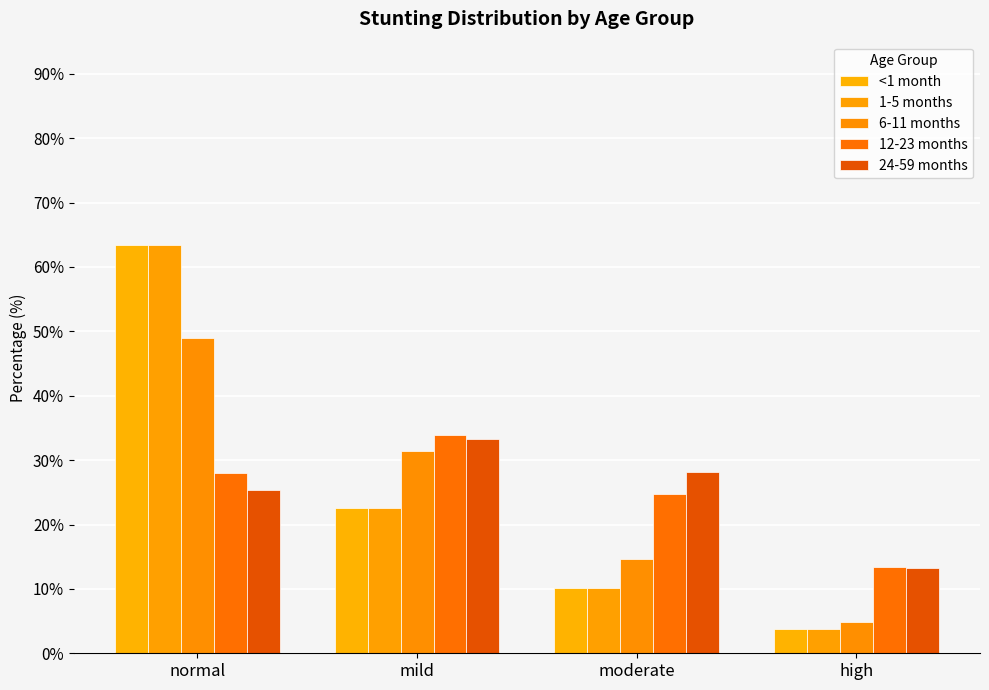

What is the sum of the 12-23 months values at moderate and mild?

58.6